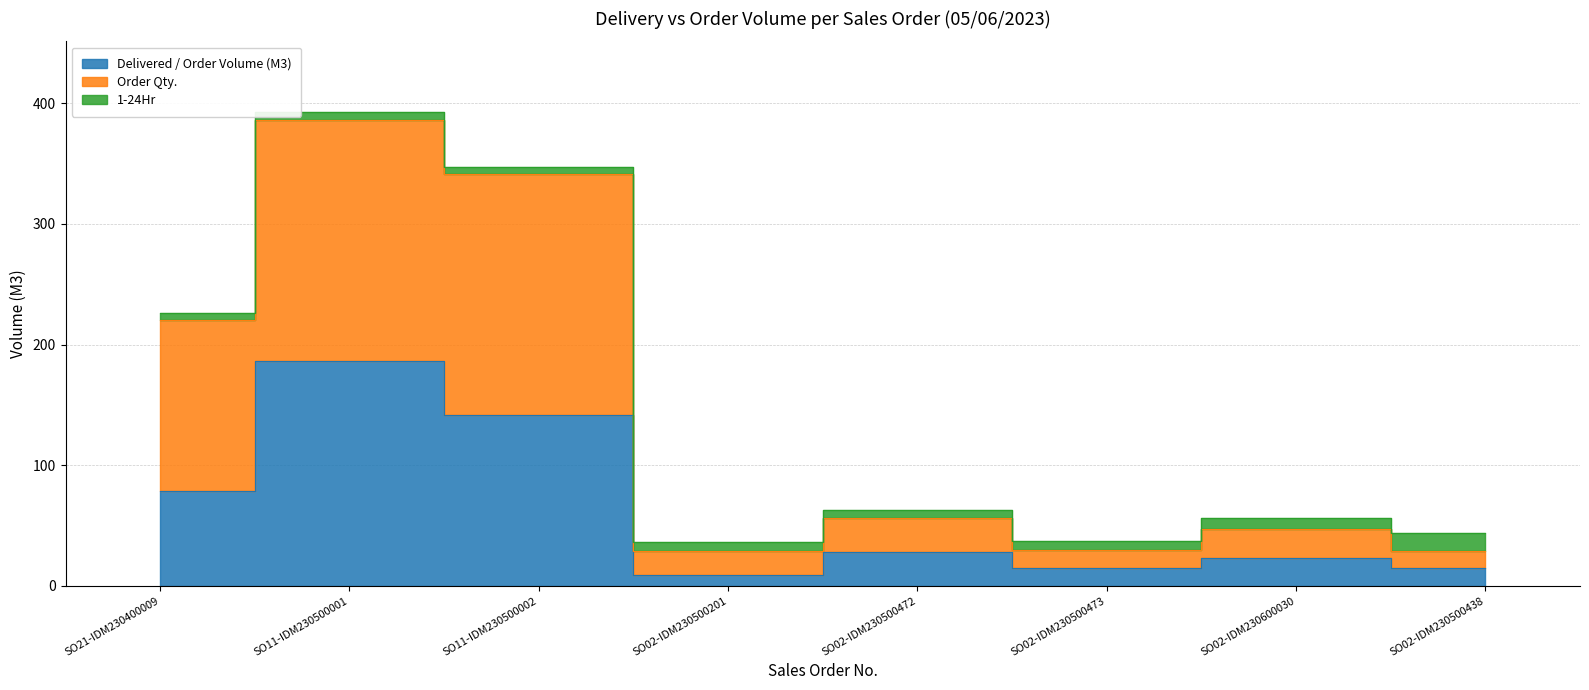

The value of Delivered / Order Volume (M3) at SO02-IDM230500472 is 11.1. True or false?

False